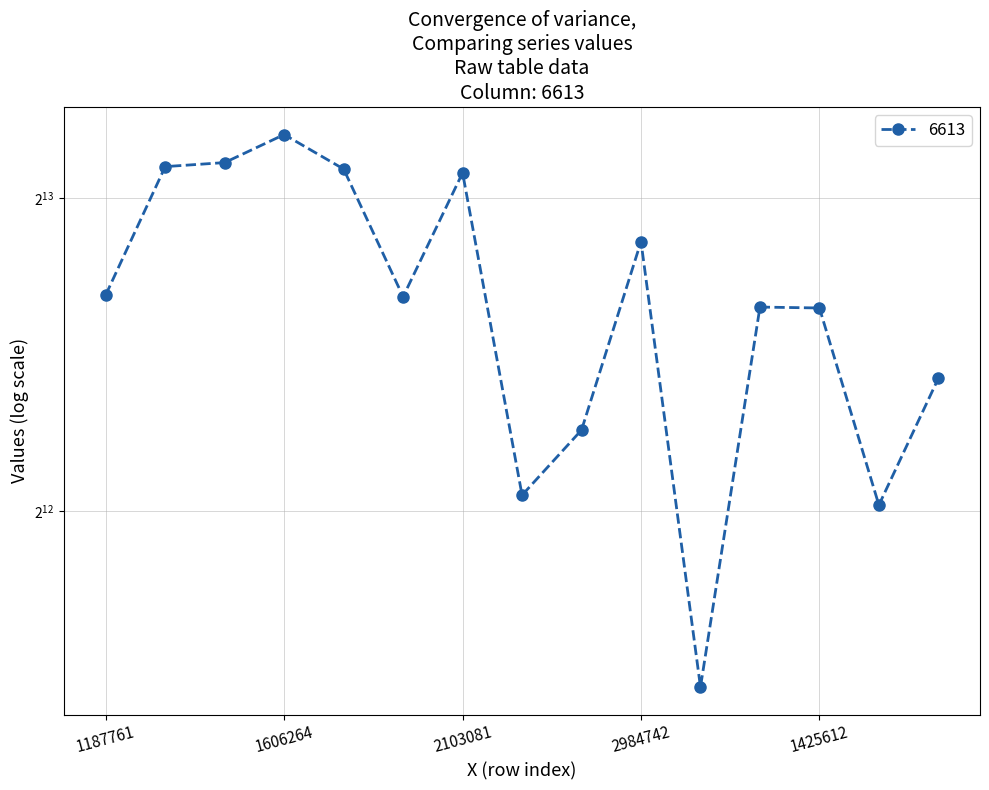

What is the value of the 8th point from the left?

4245